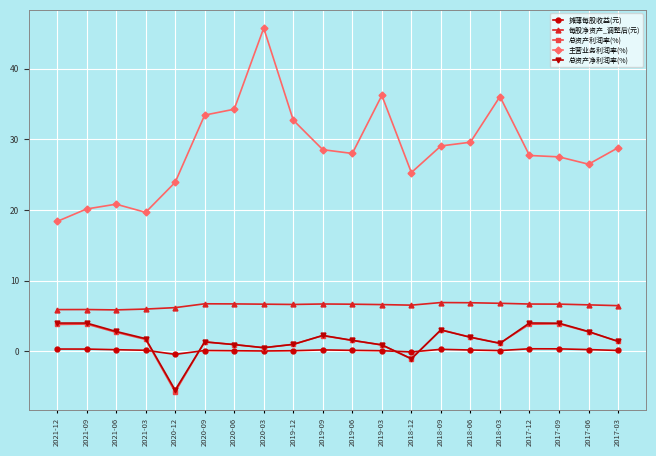

True or false: 每股净资产_调整后(元) has more than 1 interior local peaks.

True